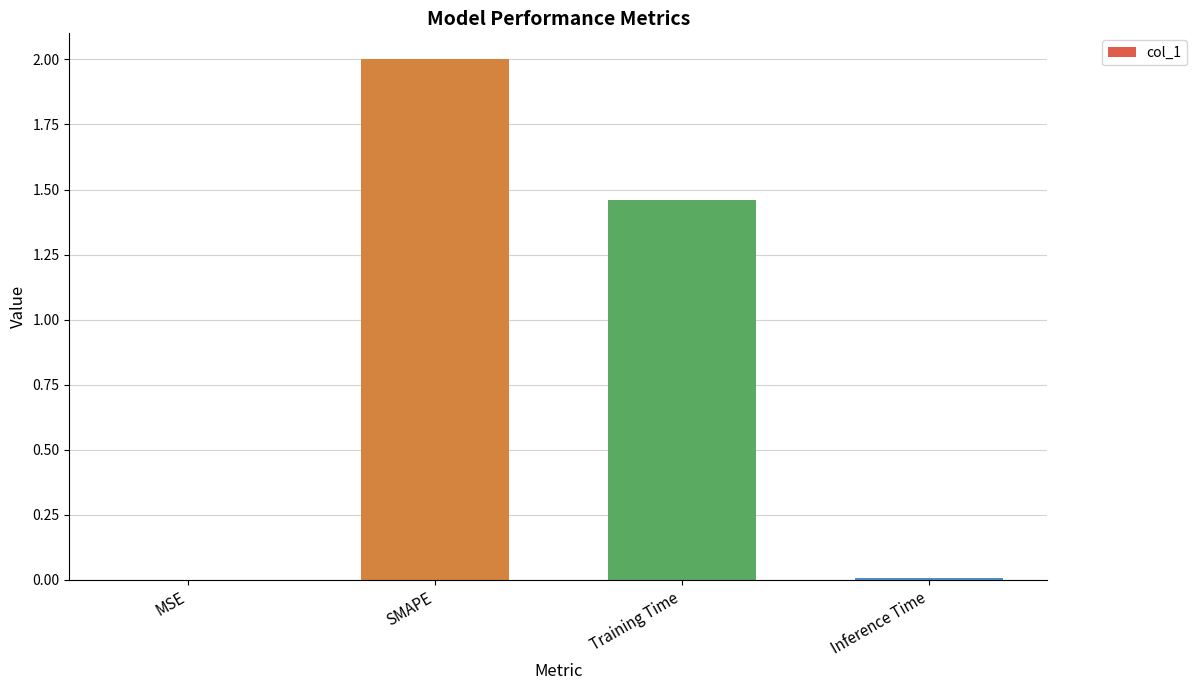

True or false: the data shows 1.2 at SMAPE.

False